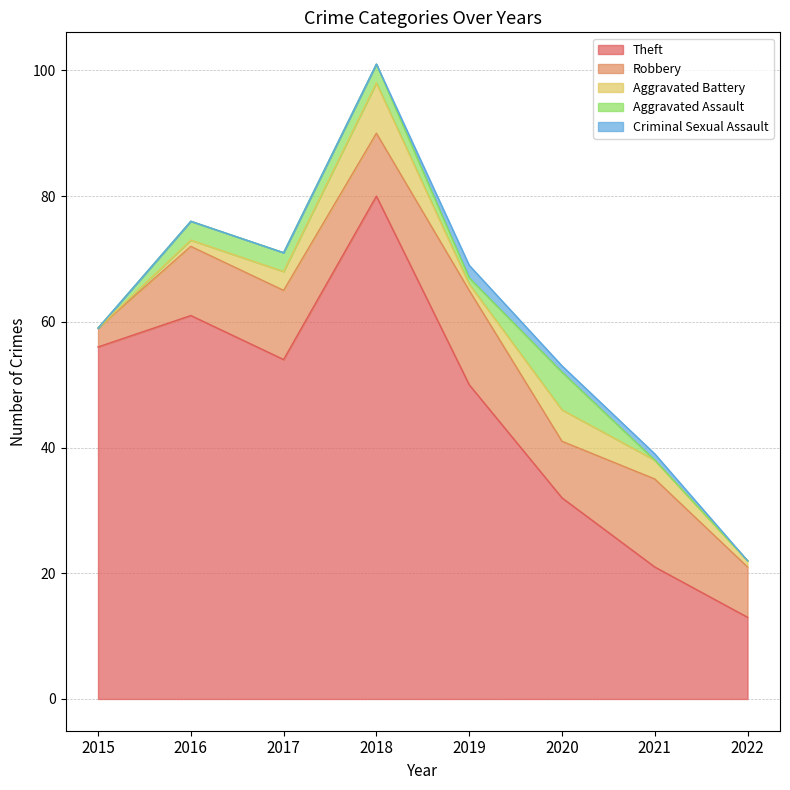

Reading left to right, what are all the values shown in this chart?

Theft: 56	61	54	80	50	32	21	13
Robbery: 3	11	11	10	15	9	14	8
Aggravated Battery: 0	1	3	8	1	5	3	1
Aggravated Assault: 0	3	3	3	1	6	0	0
Criminal Sexual Assault: 0	0	0	0	2	1	1	0